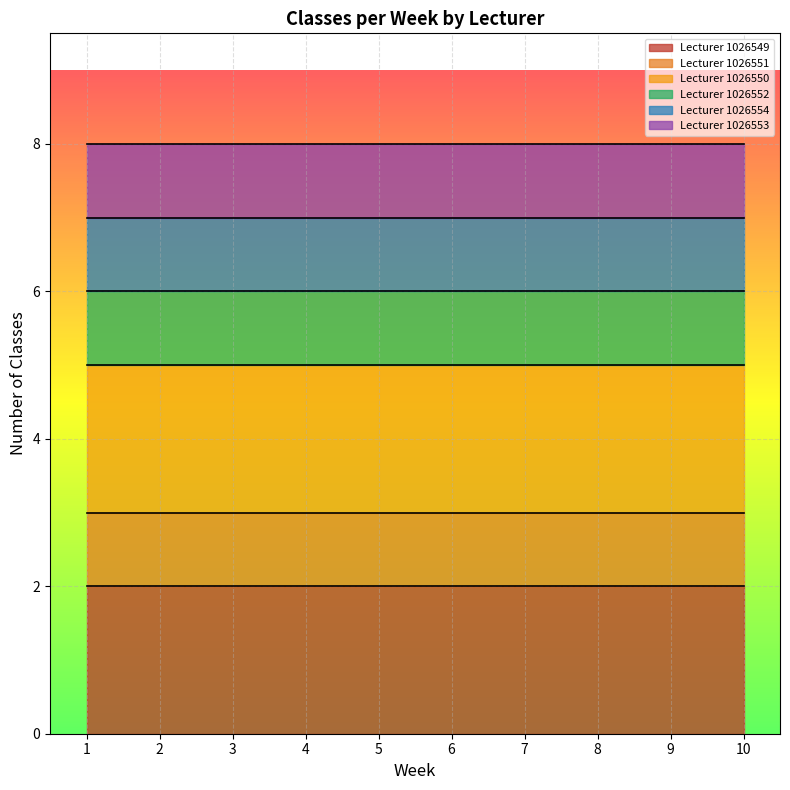

How many distinct data groups are displayed?

6